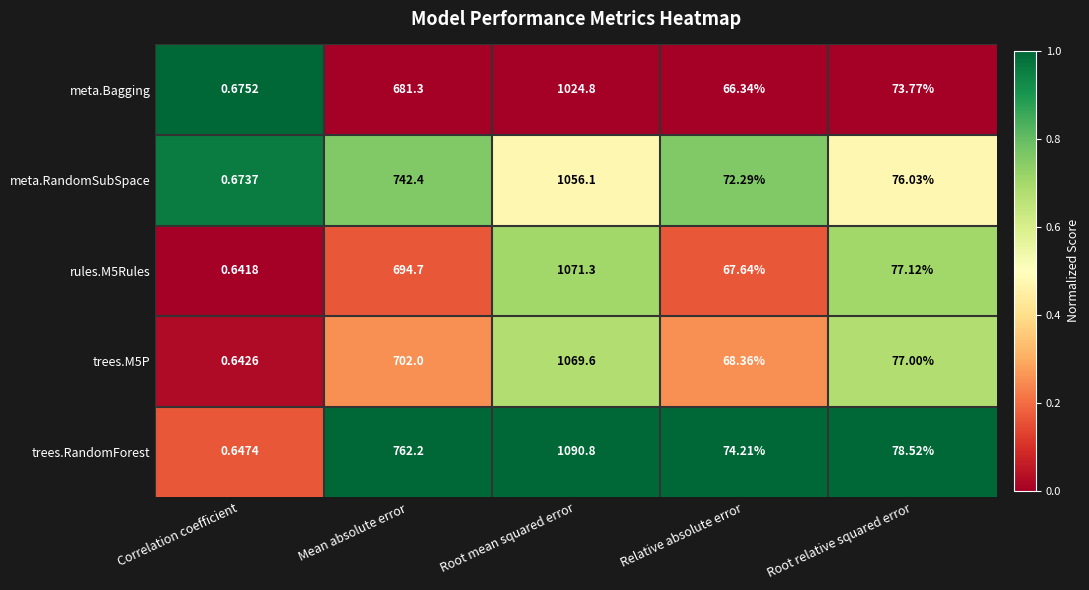

What is the total value across all series at Root relative squared error?

382.4